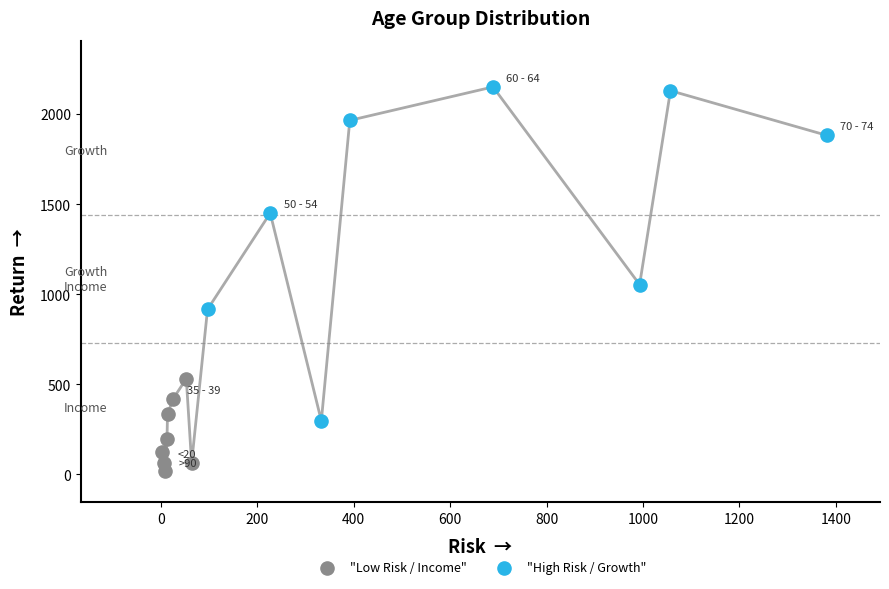

Which series has the largest Y range (max minus min)?

"High Risk / Growth"